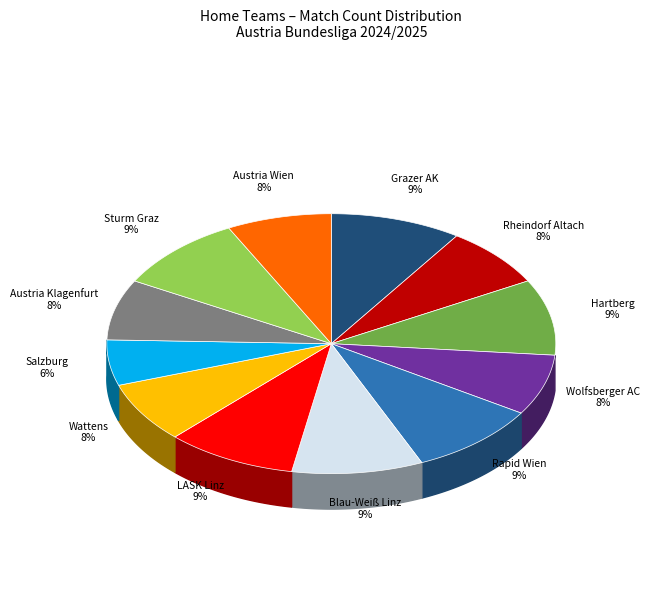

To the nearest percent, what percentage of the pie is Austria Klagenfurt?

8%